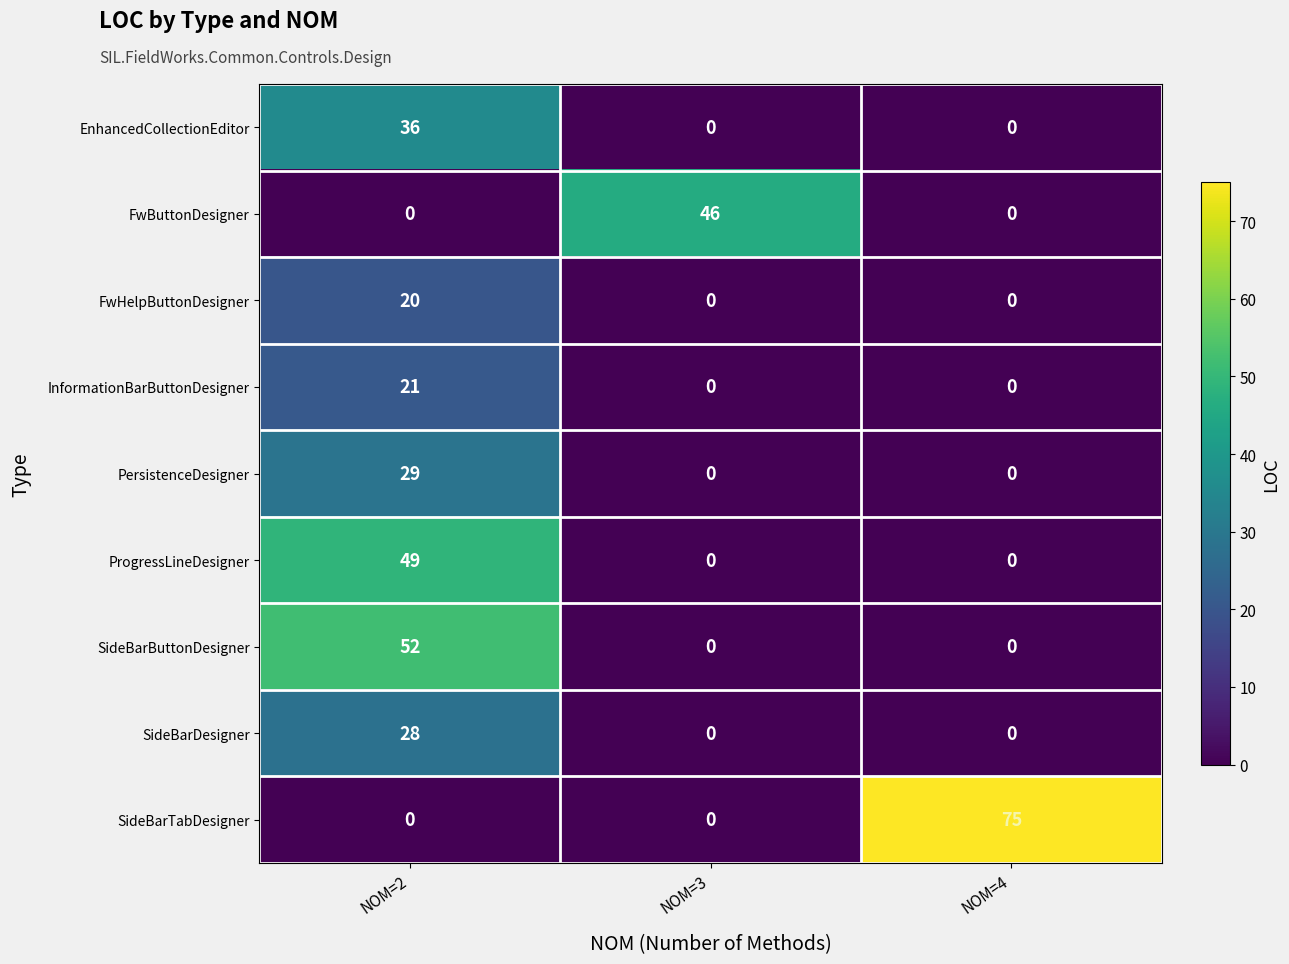

How many series are shown in this chart?

9